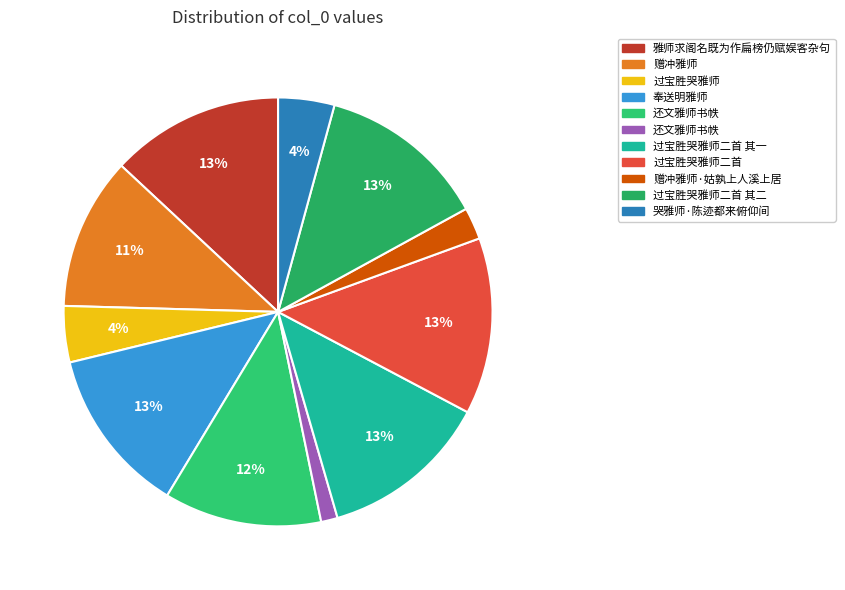

Count the number of slices in the pie.

11